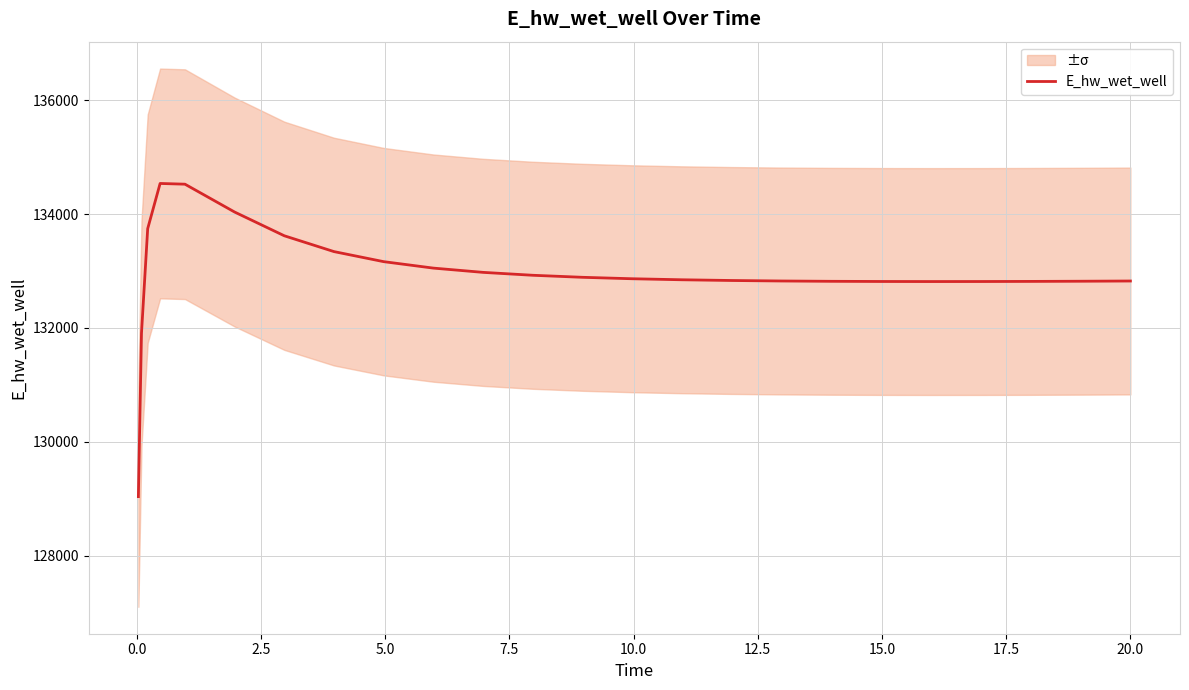

How many interior local peaks (higher than both neighbors) does the data have?

1